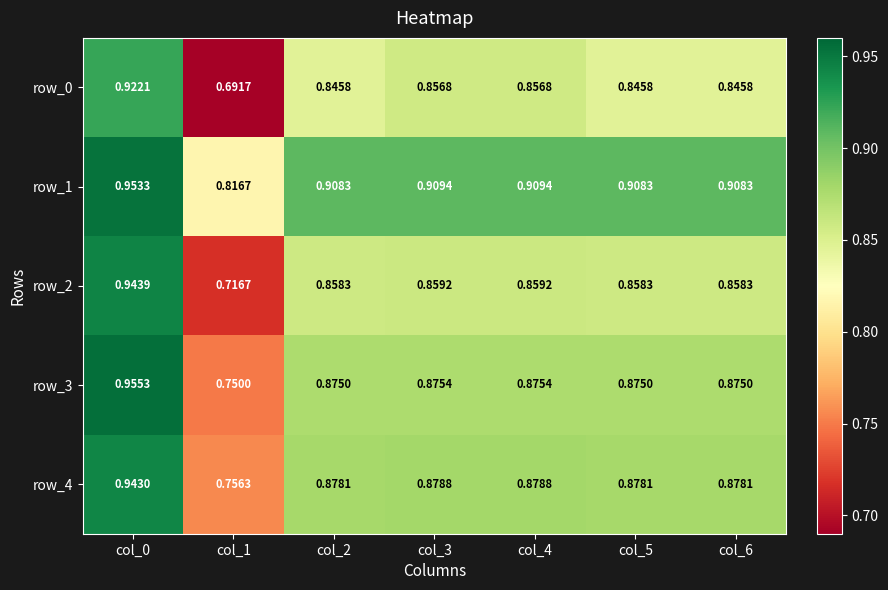

The value of row_3 at col_3 is 1.2. True or false?

False